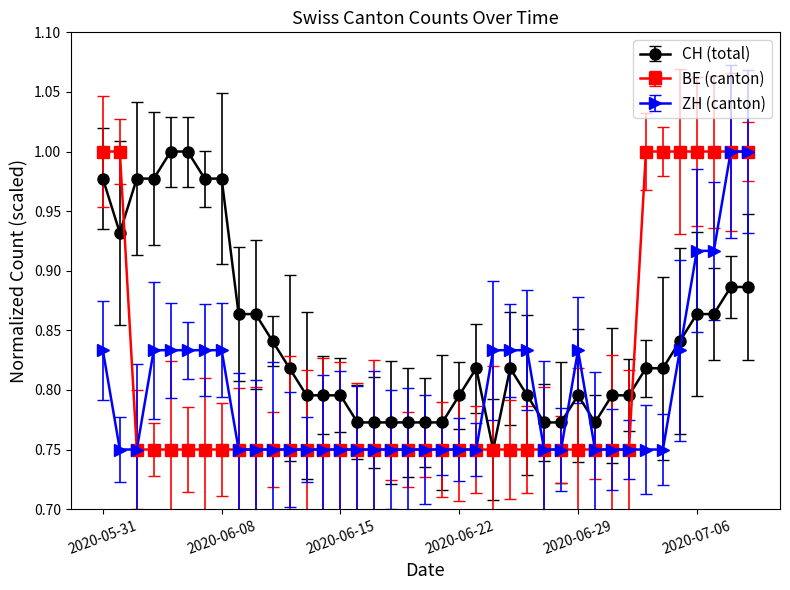

Which series has the largest total across all categories?

CH (total)